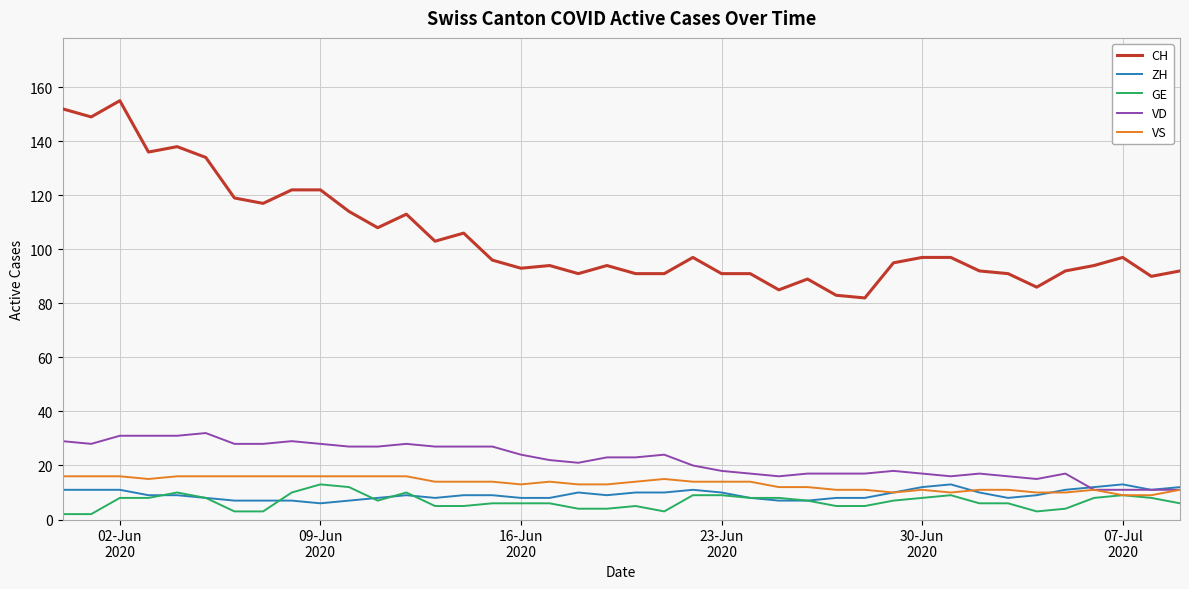

Which series has the largest range (max minus min)?

CH